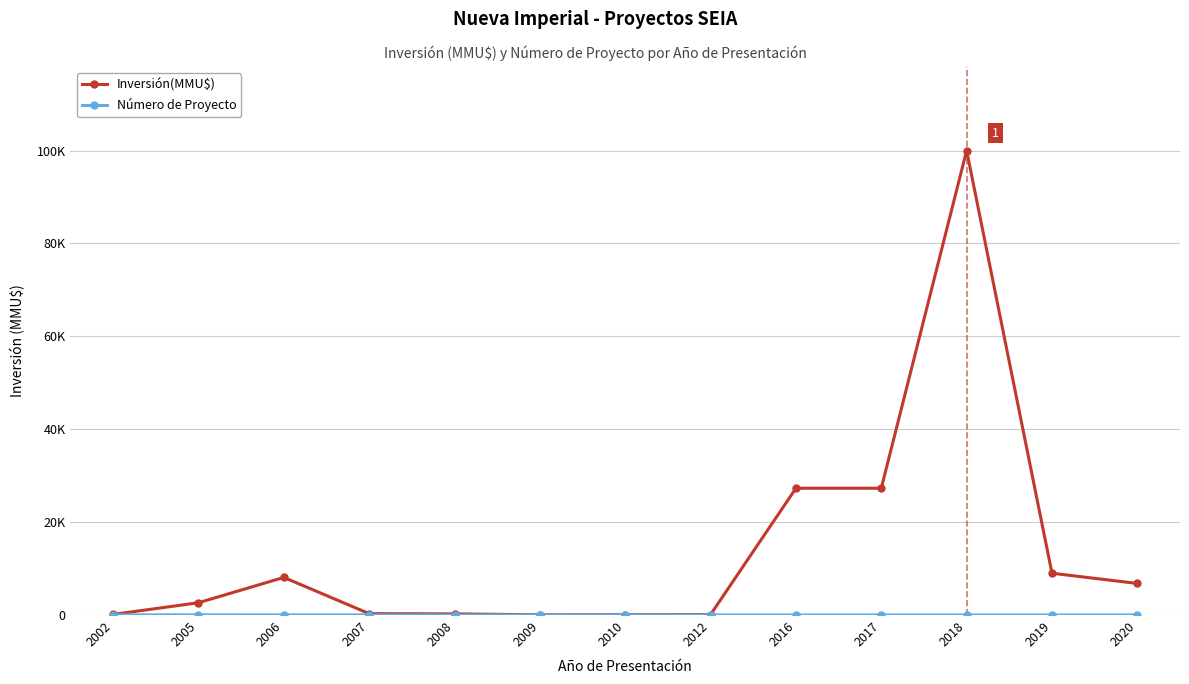

Rank the series by their average value, from highest to lowest.

Inversión(MMU$), Número de Proyecto